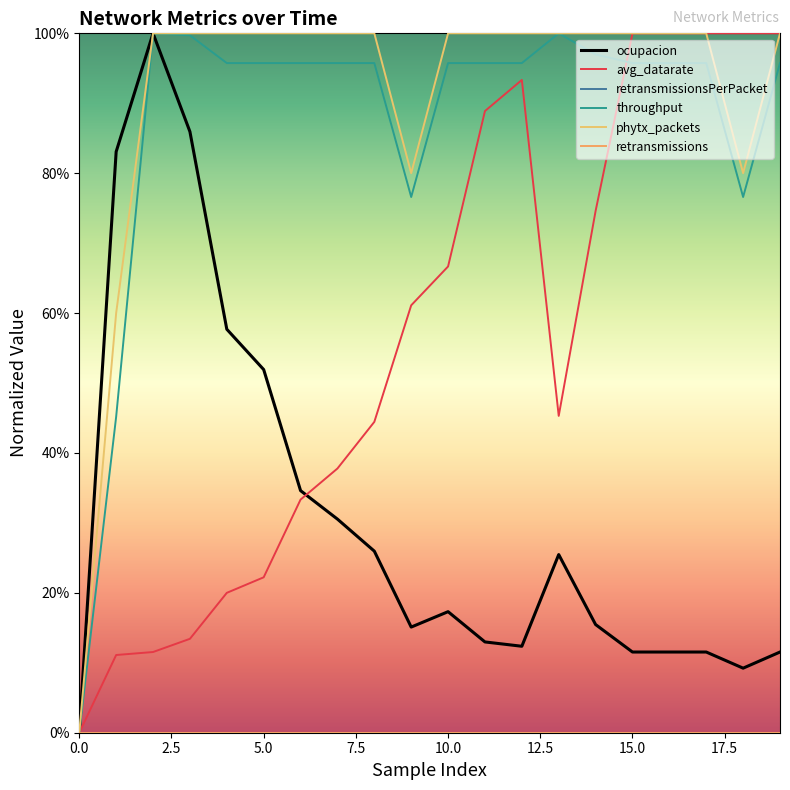

What is the value of the throughput point at the 15th from the left?

1.0